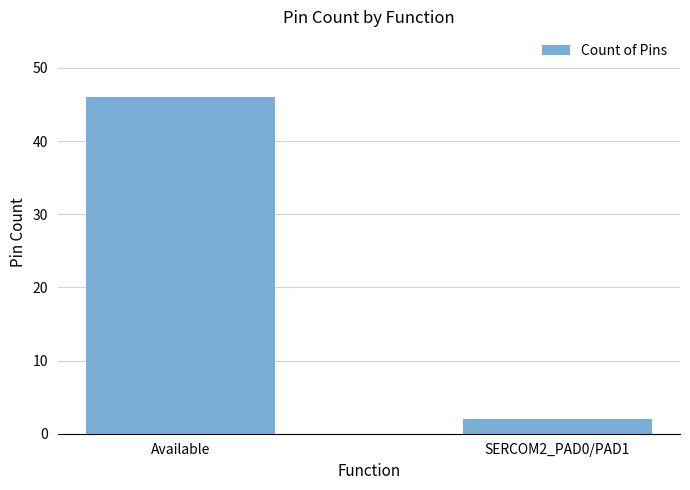

How many data points does each series have?

2